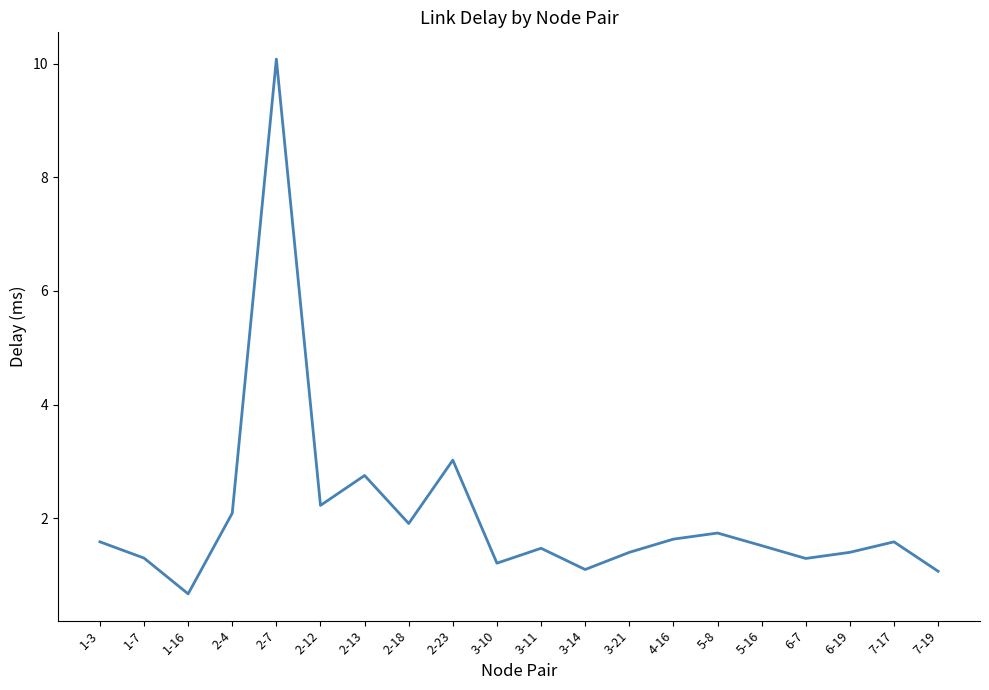

How many series are shown in this chart?

1